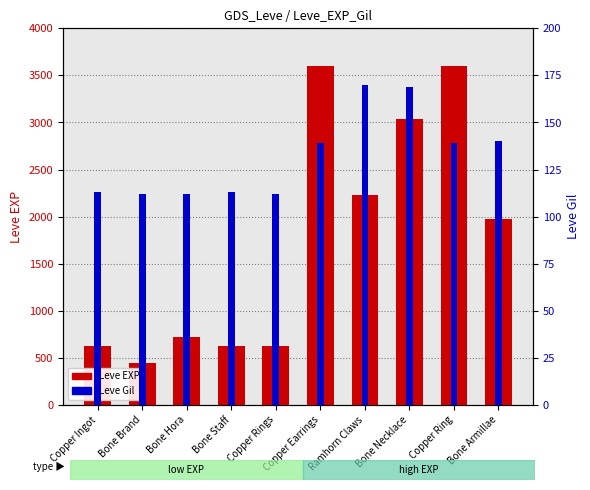

What is the total value across all series at Bone Necklace?

3209